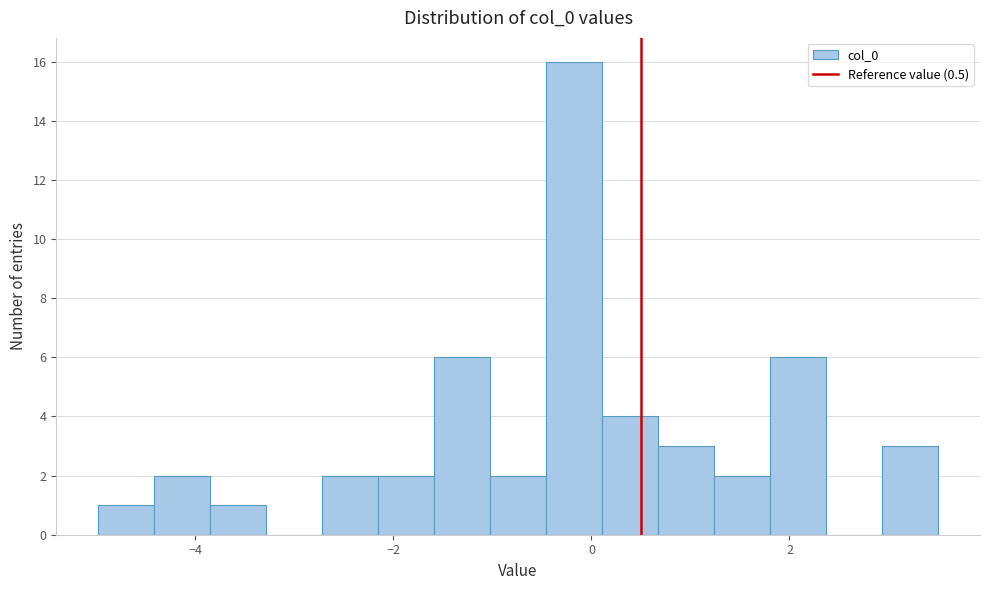

Read against the x-axis, roughly where is the centre of the tallest bar?

-0.2